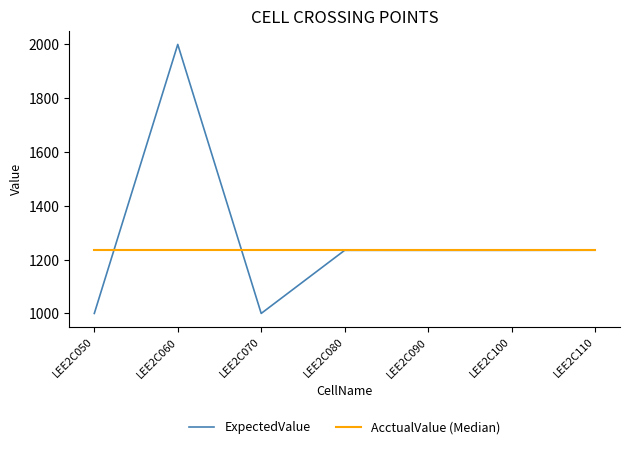

True or false: ExpectedValue and AcctualValue (Median) cross at least once.

True